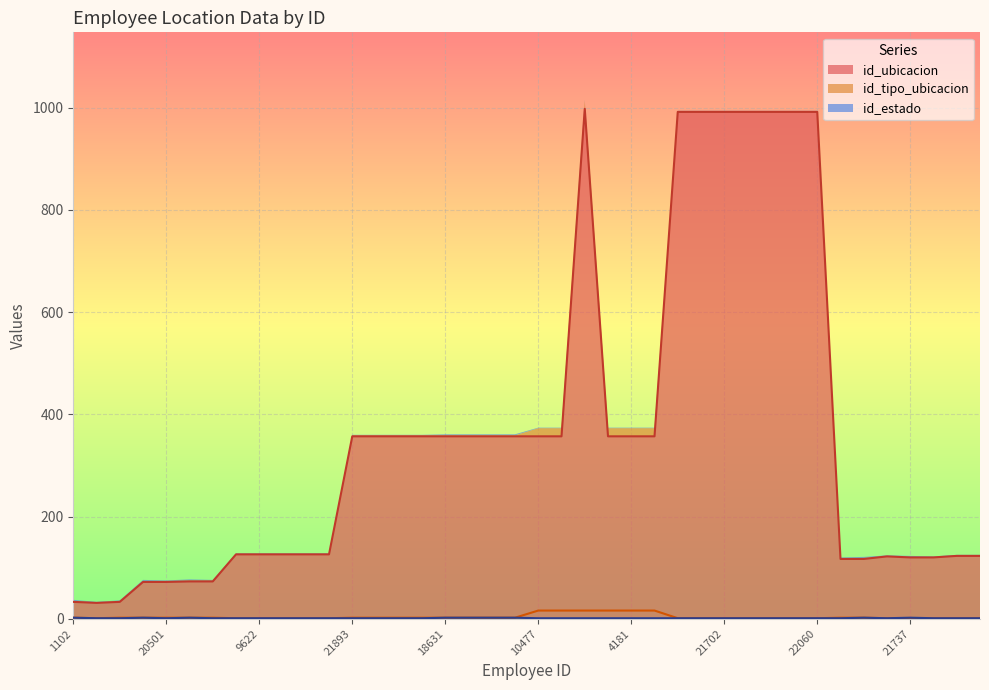

True or false: id_tipo_ubicacion and id_ubicacion intersect in this chart.

False